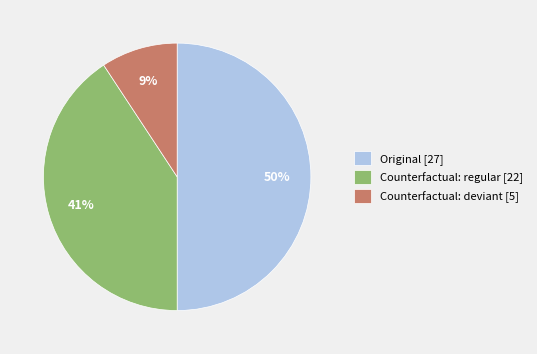

How many segments does this pie chart have?

3